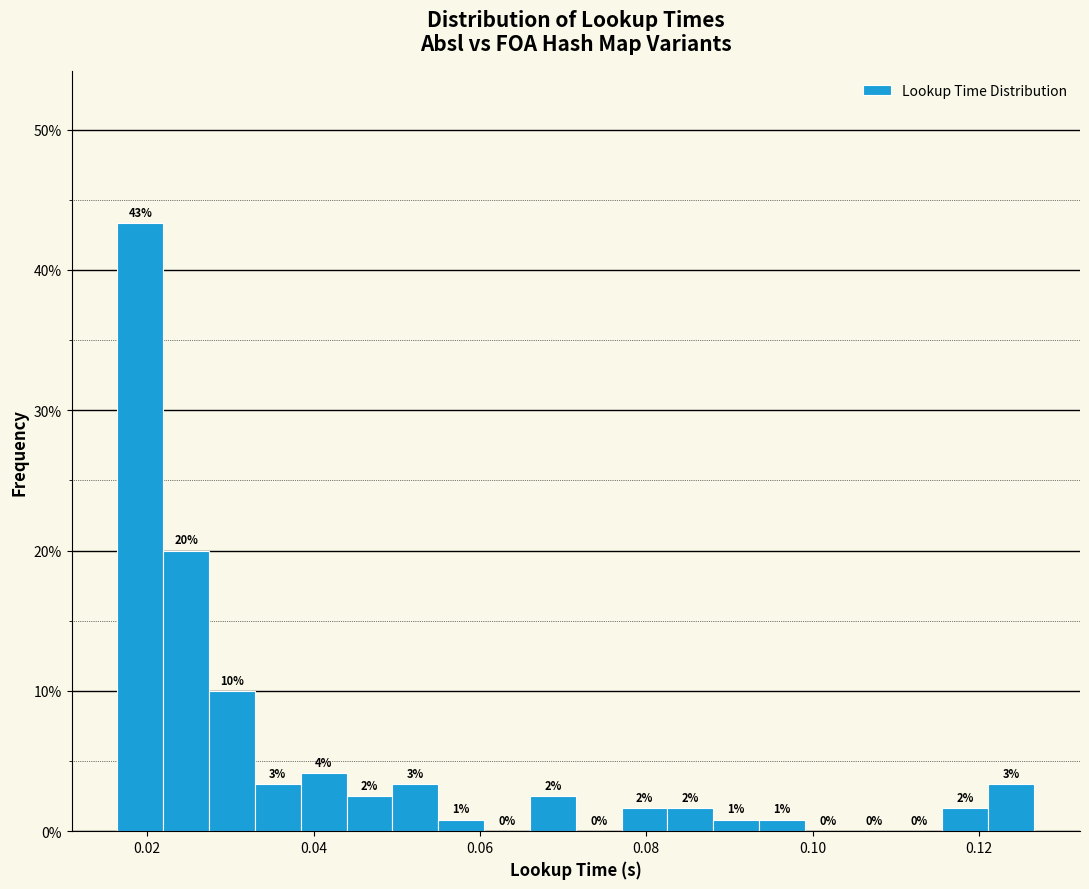

Around what value on the x-axis is the tallest bar? Give the approximate position of its centre, as read against the axis.

0.020